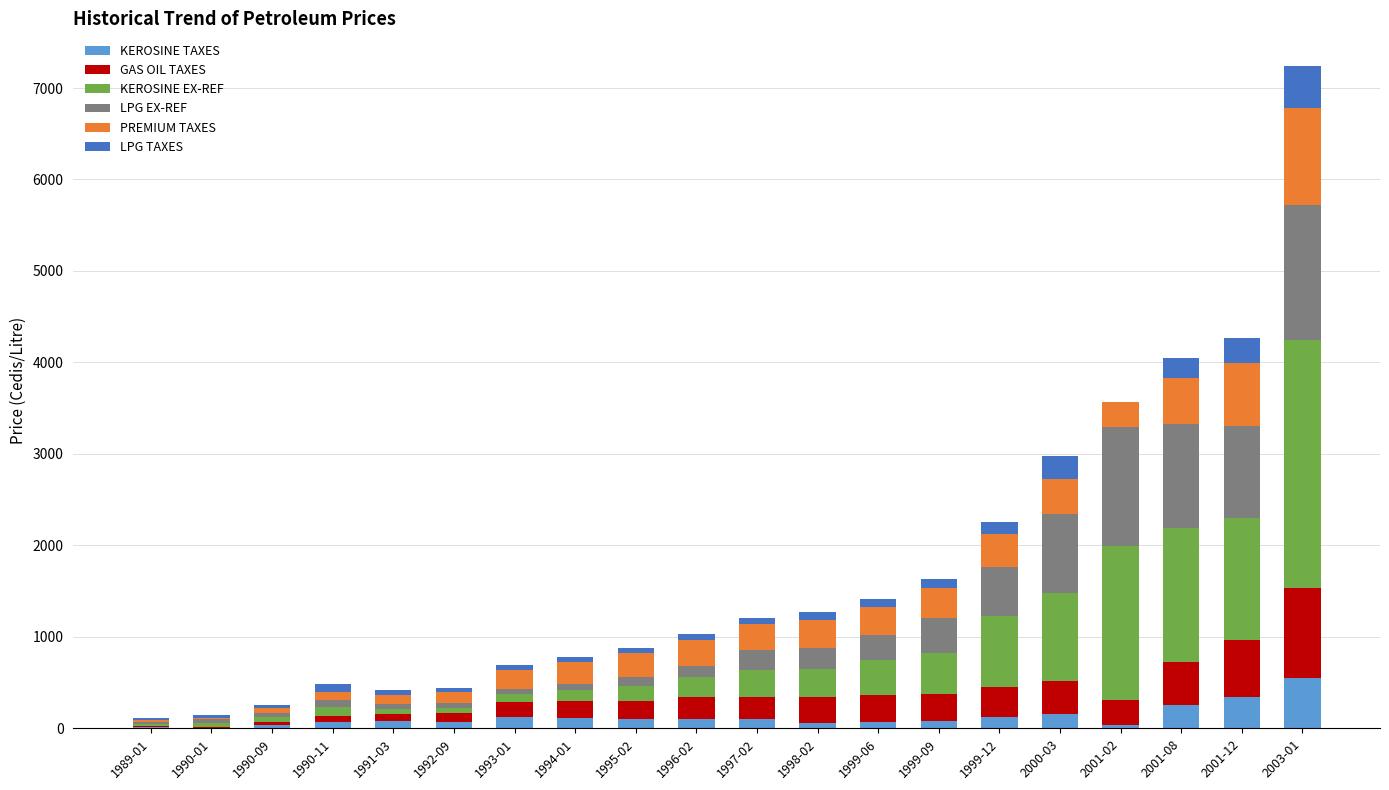

How many distinct data groups are displayed?

6